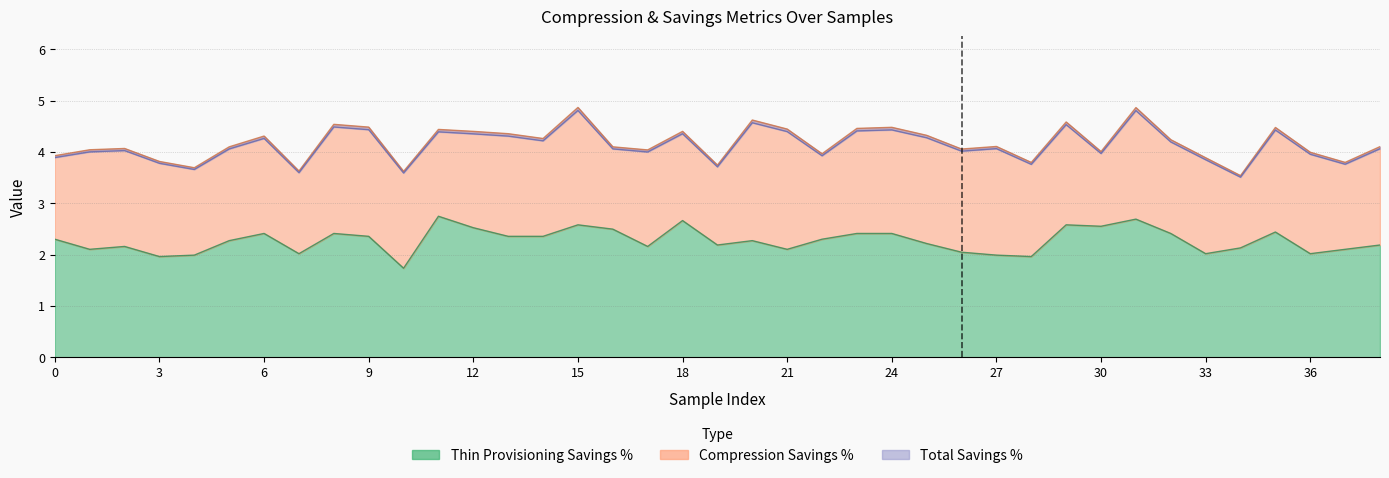

What is the sum of the Total Savings(GB) values at 23 and 35?

8.9